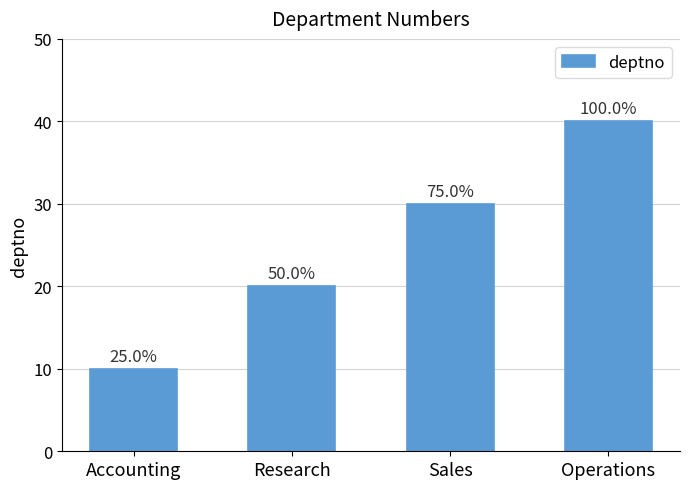

At which label is the value closest to 25?

Research